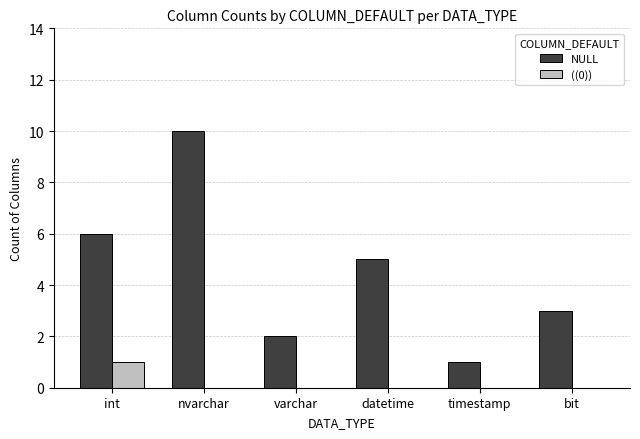

Is it true that NULL equals 1 at timestamp?

True